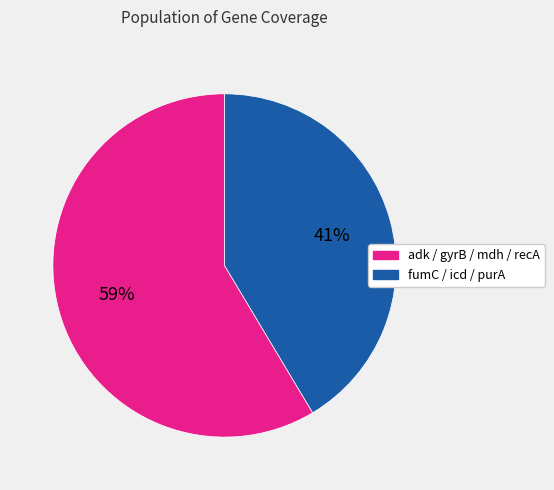

What is the majority slice?

adk / gyrB / mdh / recA